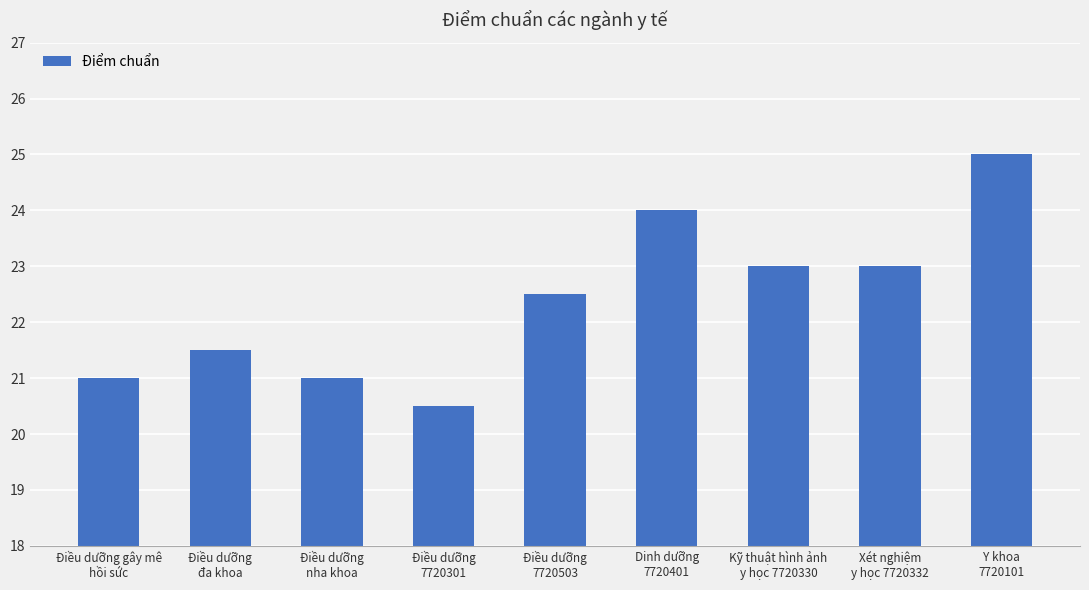

Count the number of data series in this chart.

1